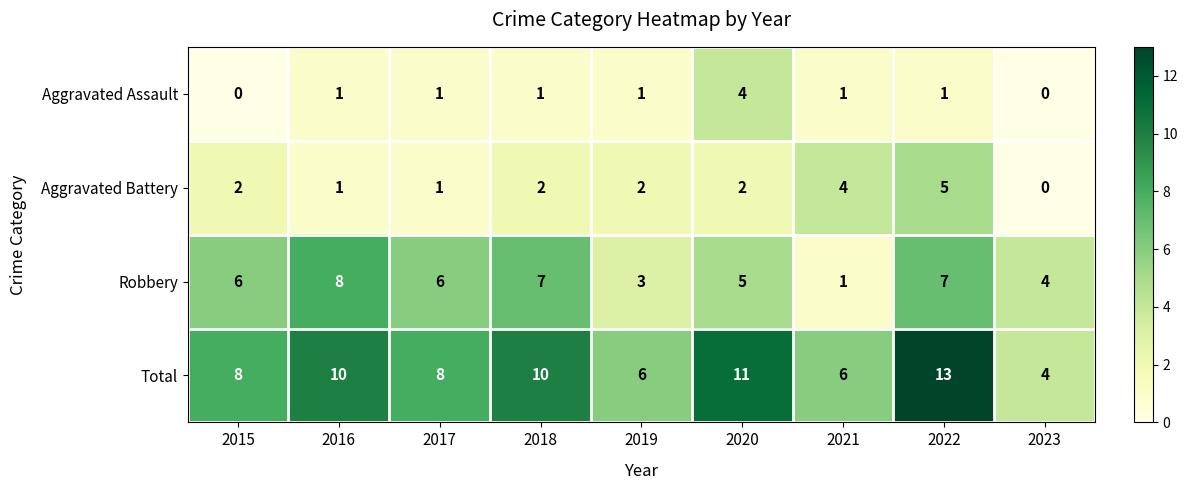

How many series are shown in this chart?

4